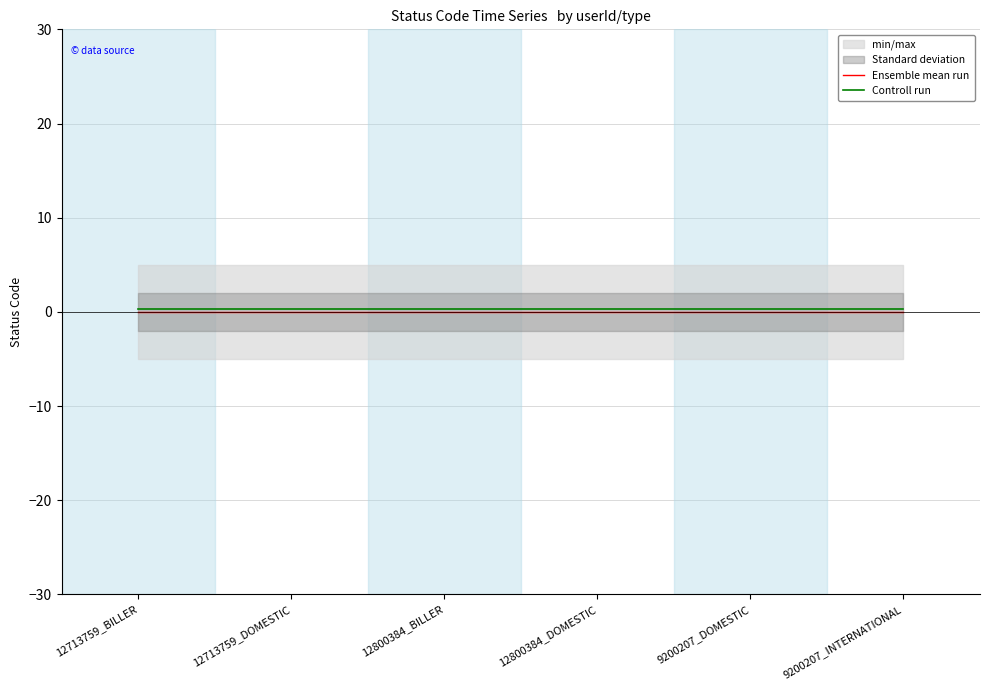

The Controll run series shows 0.2 at 9200207_INTERNATIONAL. True or false?

False